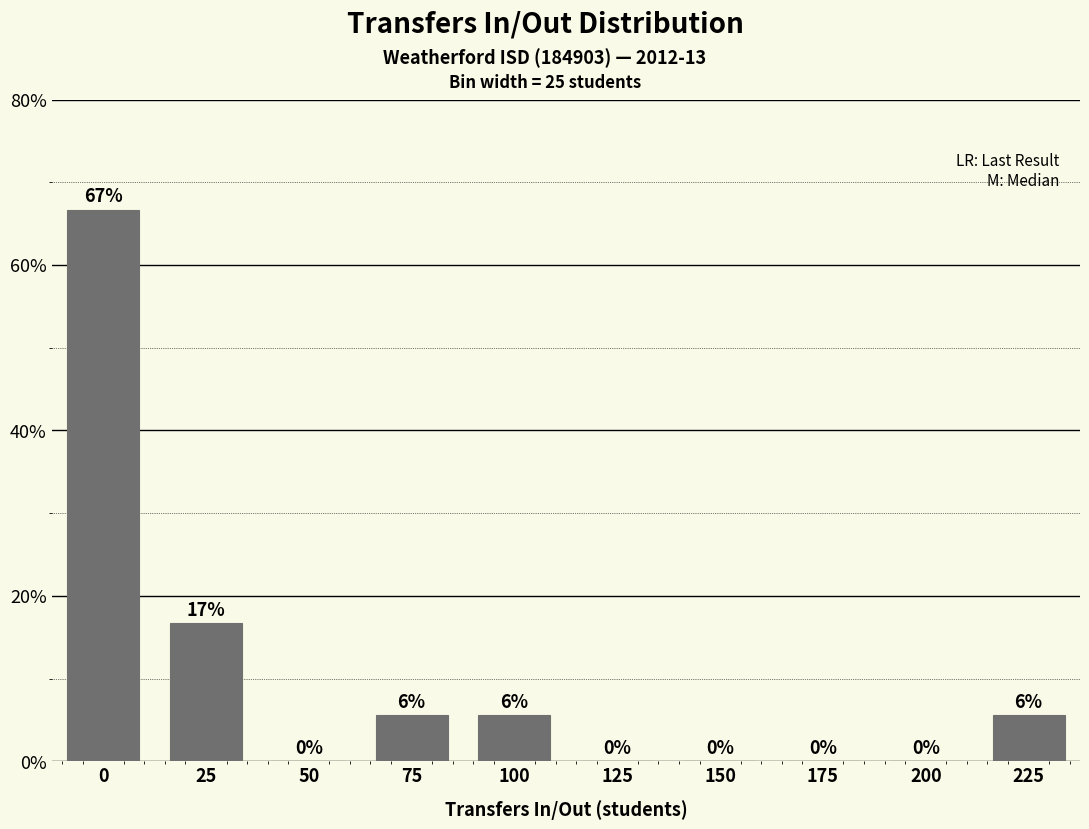

The chart shows a value of -42.6 at 200. True or false?

False